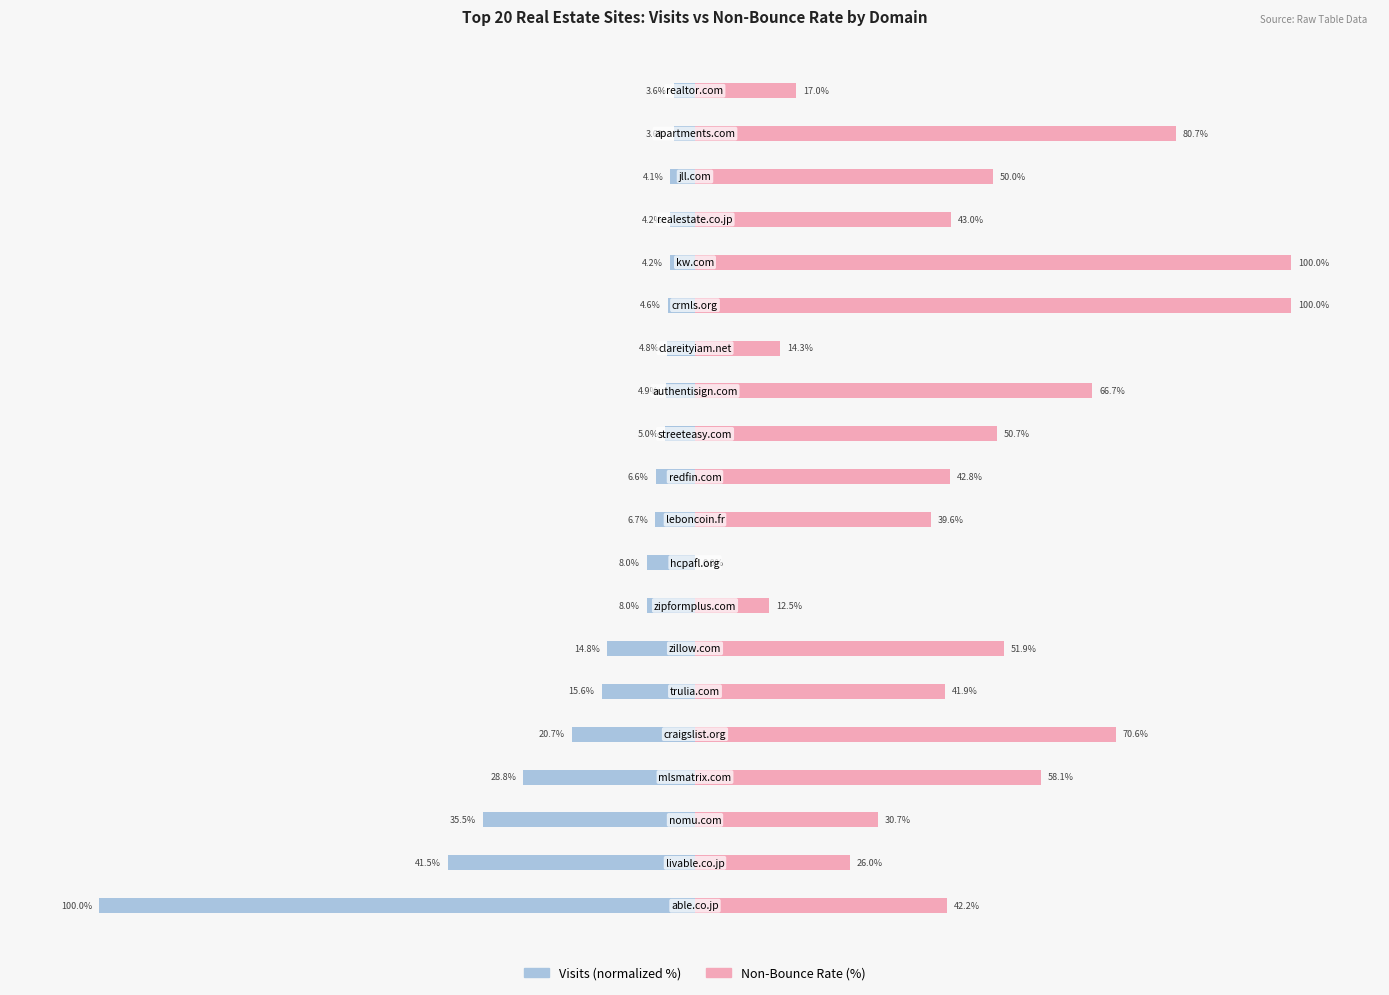

True or false: Non-Bounce Rate (%) has a value of 16.2 at 11.

False